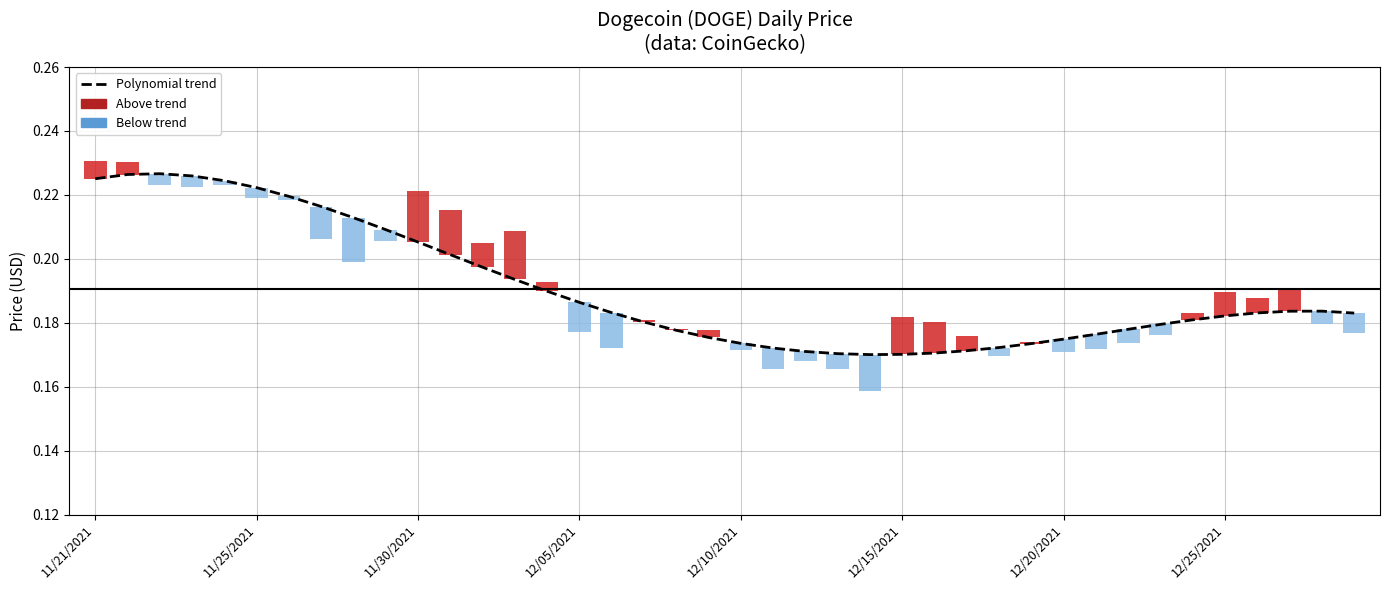

Does the chart contain any negative values?

No